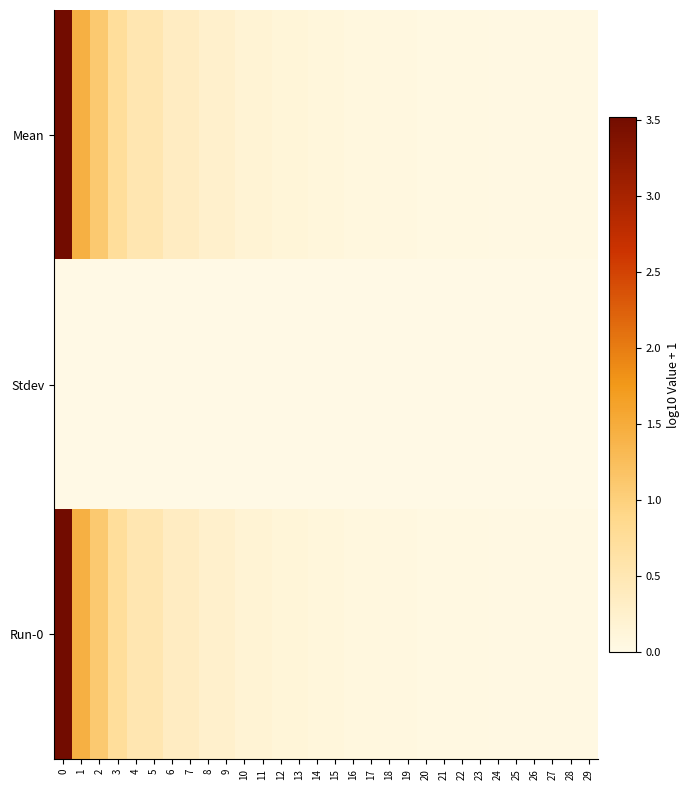

What is the total value across all series at 12?

0.3